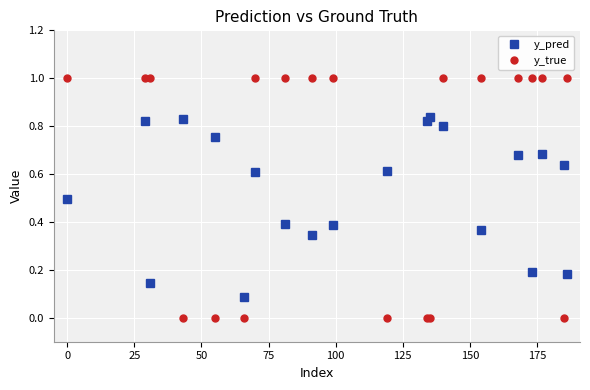

What is the difference between the maximum and minimum values in the y_true series?

1.0